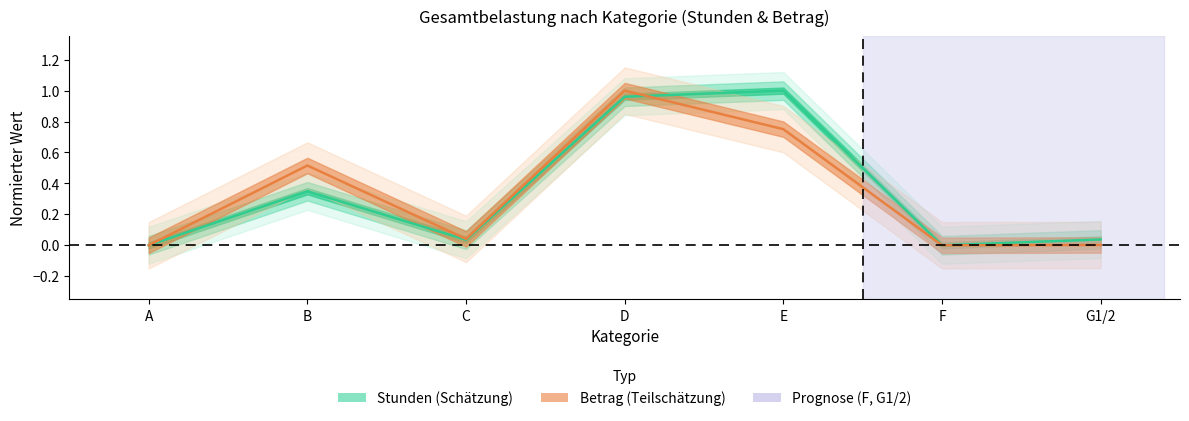

Reading left to right, list all the values displayed in this chart.

Stunden: 0.0	0.3	0.0	1.0	1.0	0.0	0.0
Betrag: 0.0	0.5	0.0	1.0	0.8	0.0	0.0